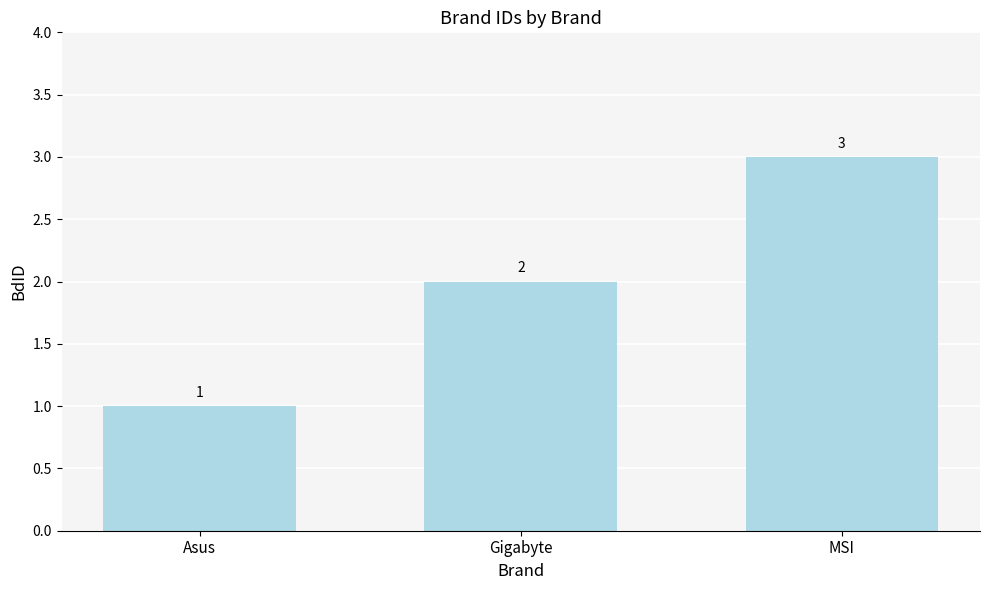

Rank the categories by value from highest to lowest.

MSI, Gigabyte, Asus